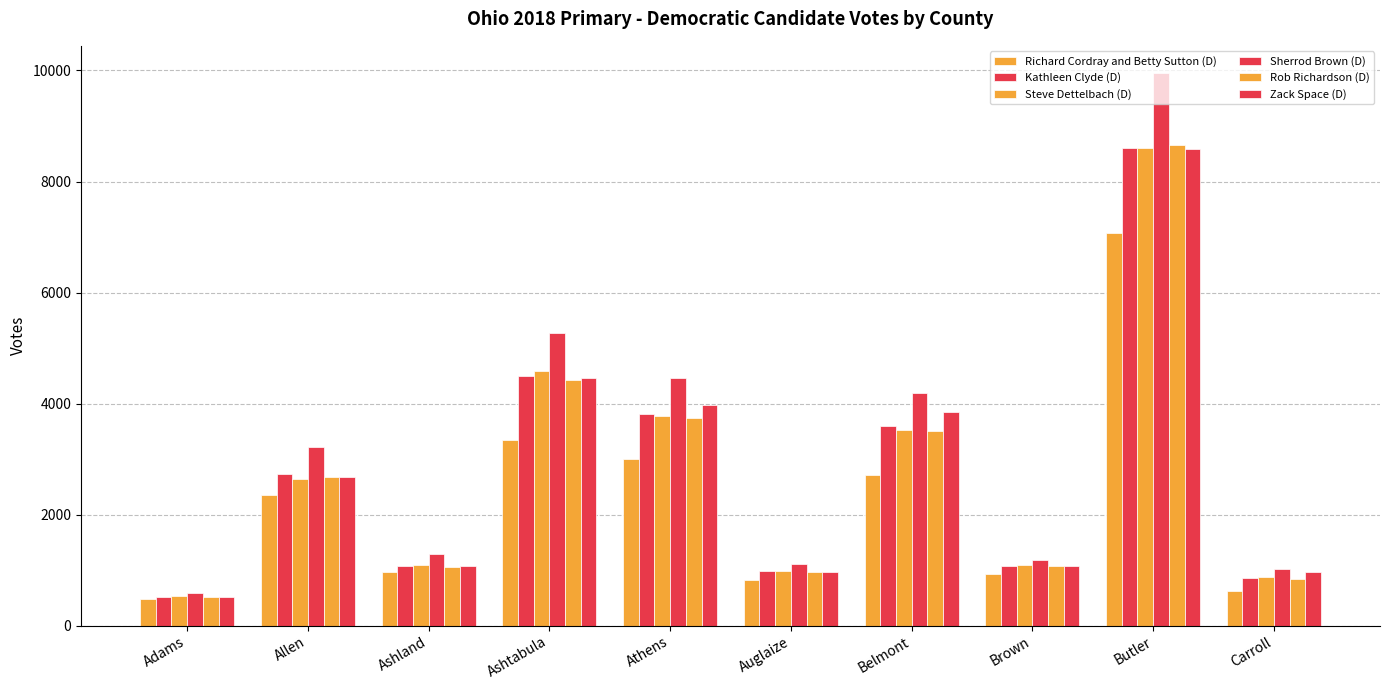

List the series in order of their peak value, highest first.

Sherrod Brown (D), Rob Richardson (D), Kathleen Clyde (D), Steve Dettelbach (D), Zack Space (D), Richard Cordray and Betty Sutton (D)